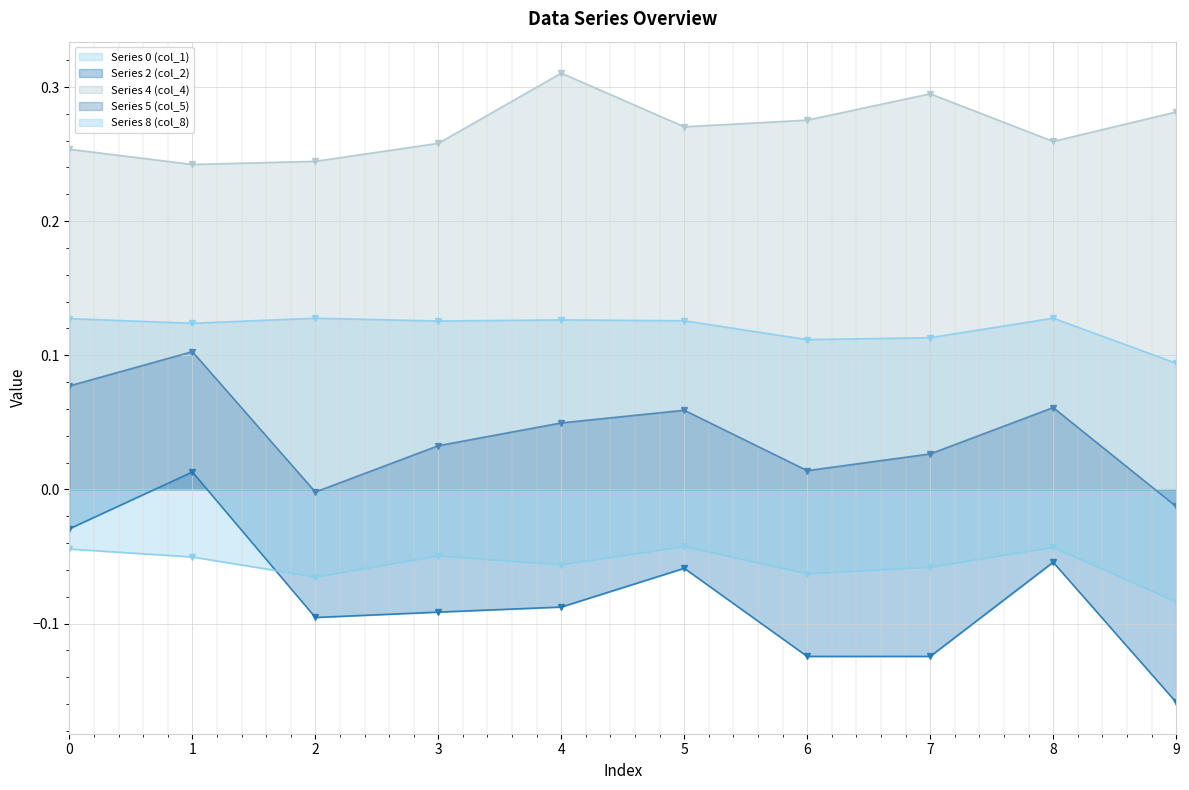

Reading left to right, what are all the values shown in this chart?

Series 0 (col_1): 0=0.1	1=0.1	2=0.1	3=0.1	4=0.1	5=0.1	6=0.1	7=0.1	8=0.1	9=0.1
Series 2 (col_2): 0=-0.0	1=0.0	2=-0.1	3=-0.1	4=-0.1	5=-0.1	6=-0.1	7=-0.1	8=-0.1	9=-0.2
Series 4 (col_4): 0=0.3	1=0.2	2=0.2	3=0.3	4=0.3	5=0.3	6=0.3	7=0.3	8=0.3	9=0.3
Series 5 (col_5): 0=0.1	1=0.1	2=-0.0	3=0.0	4=0.0	5=0.1	6=0.0	7=0.0	8=0.1	9=-0.0
Series 8 (col_8): 0=-0.0	1=-0.1	2=-0.1	3=-0.0	4=-0.1	5=-0.0	6=-0.1	7=-0.1	8=-0.0	9=-0.1